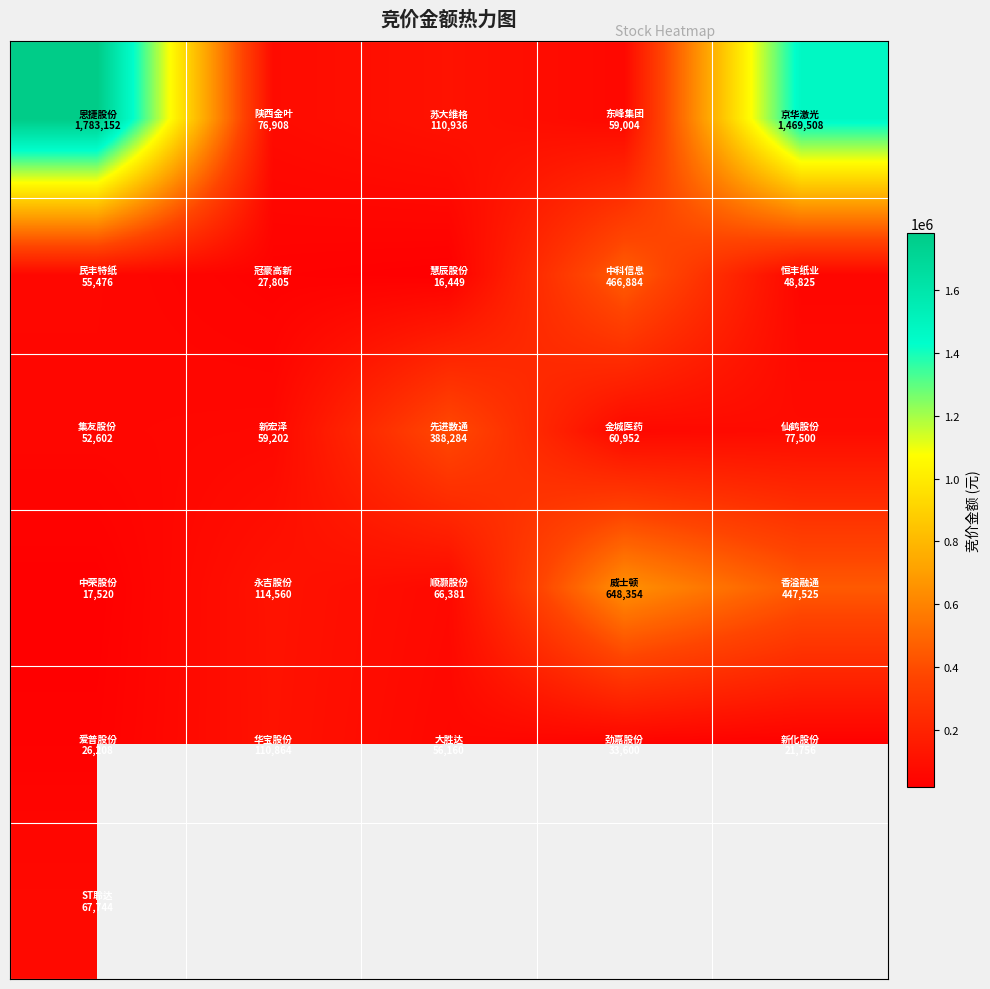

Which has a higher value, 2 or 4?

4